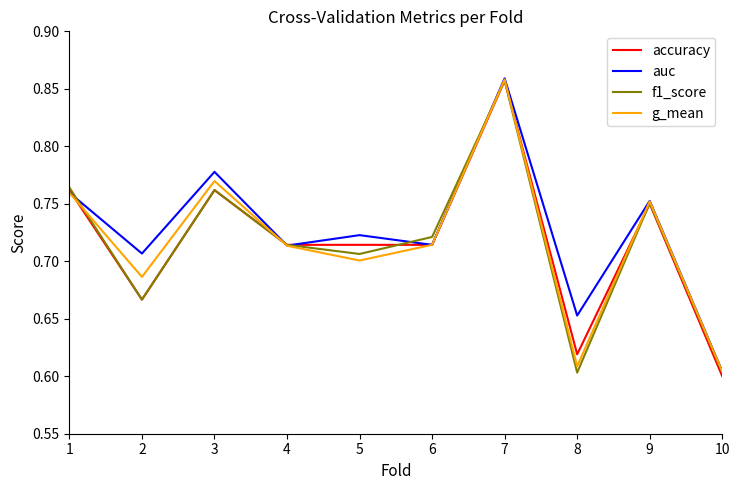

After their last crossing, which series has the higher values: accuracy or auc?

auc